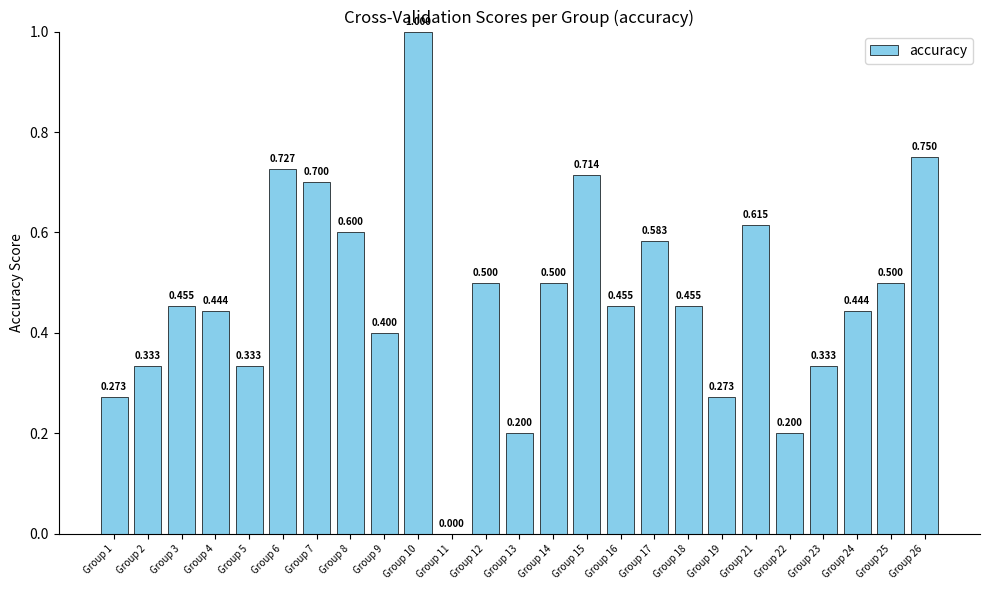

Rank the categories by value from highest to lowest.

Group 10, Group 26, Group 6, Group 15, Group 7, Group 21, Group 8, Group 17, Group 12, Group 14, Group 25, Group 3, Group 16, Group 18, Group 4, Group 24, Group 9, Group 2, Group 5, Group 23, Group 1, Group 19, Group 13, Group 22, Group 11